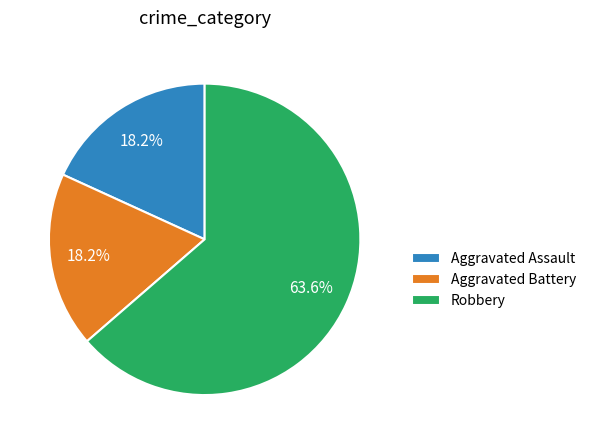

How many slices are in this pie chart?

3